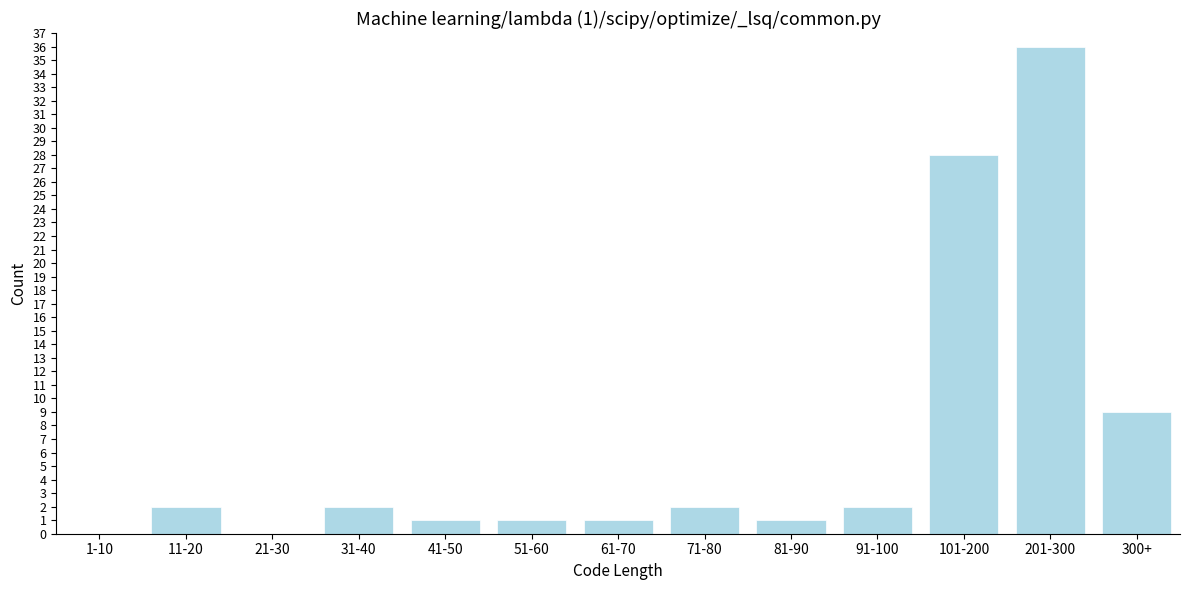

Reading right to left, transcribe all the data shown in this chart.

300+=9	201-300=36	101-200=28	91-100=2	81-90=1	71-80=2	61-70=1	51-60=1	41-50=1	31-40=2	21-30=0	11-20=2	1-10=0